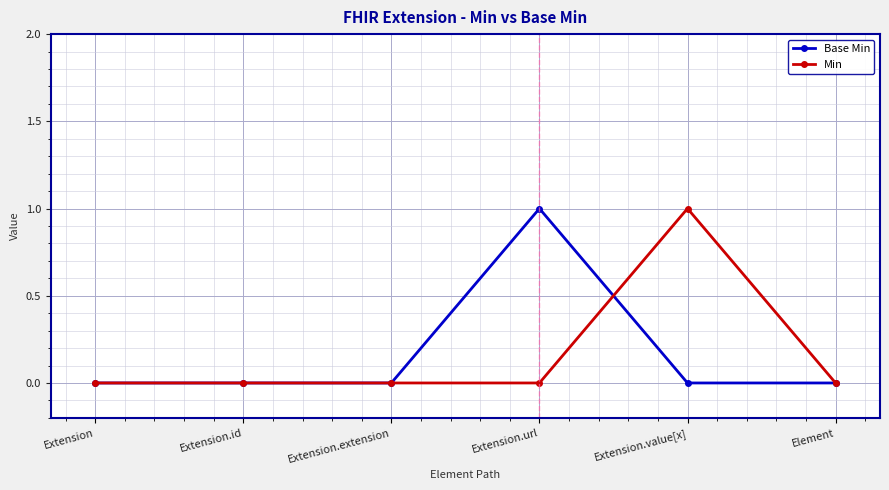

How many lines are shown in the chart?

2